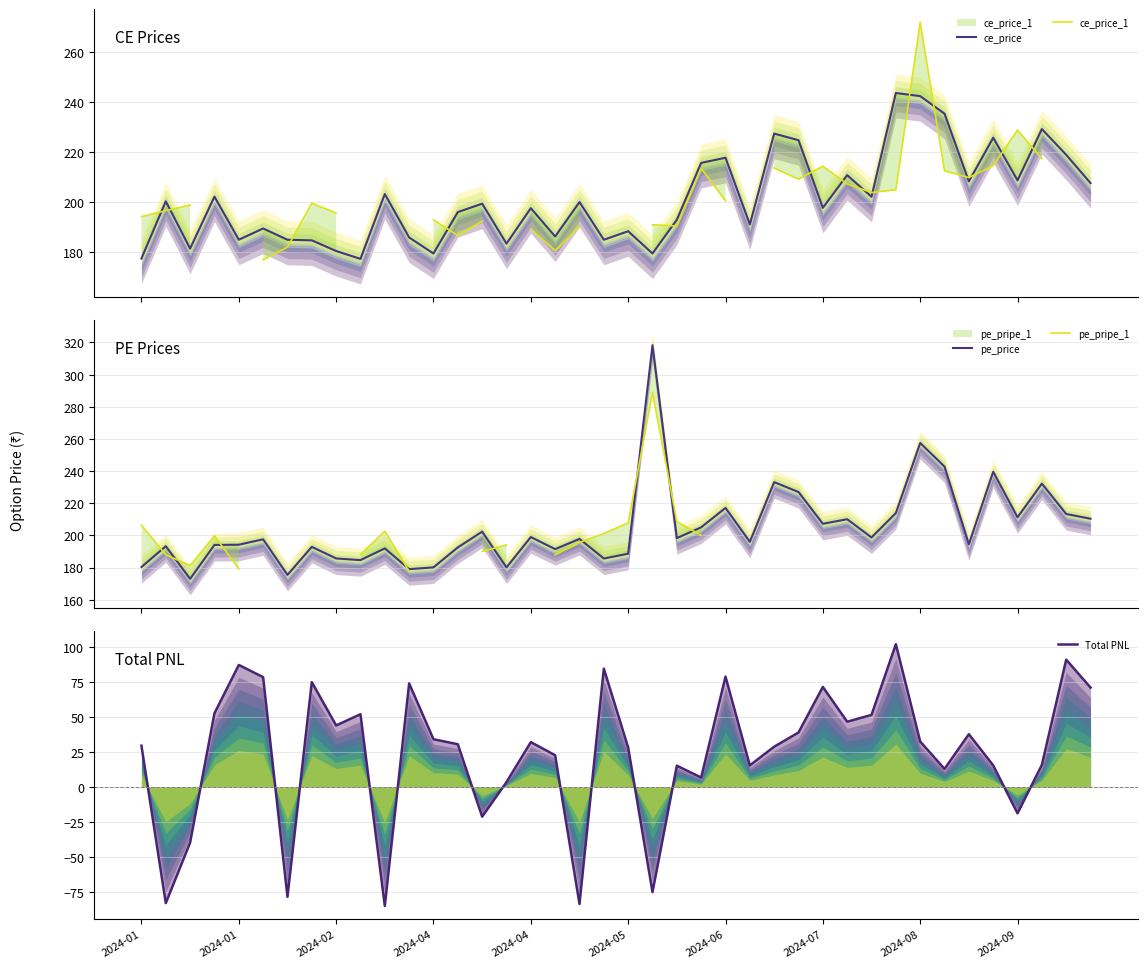

Count the number of data series in this chart.

5